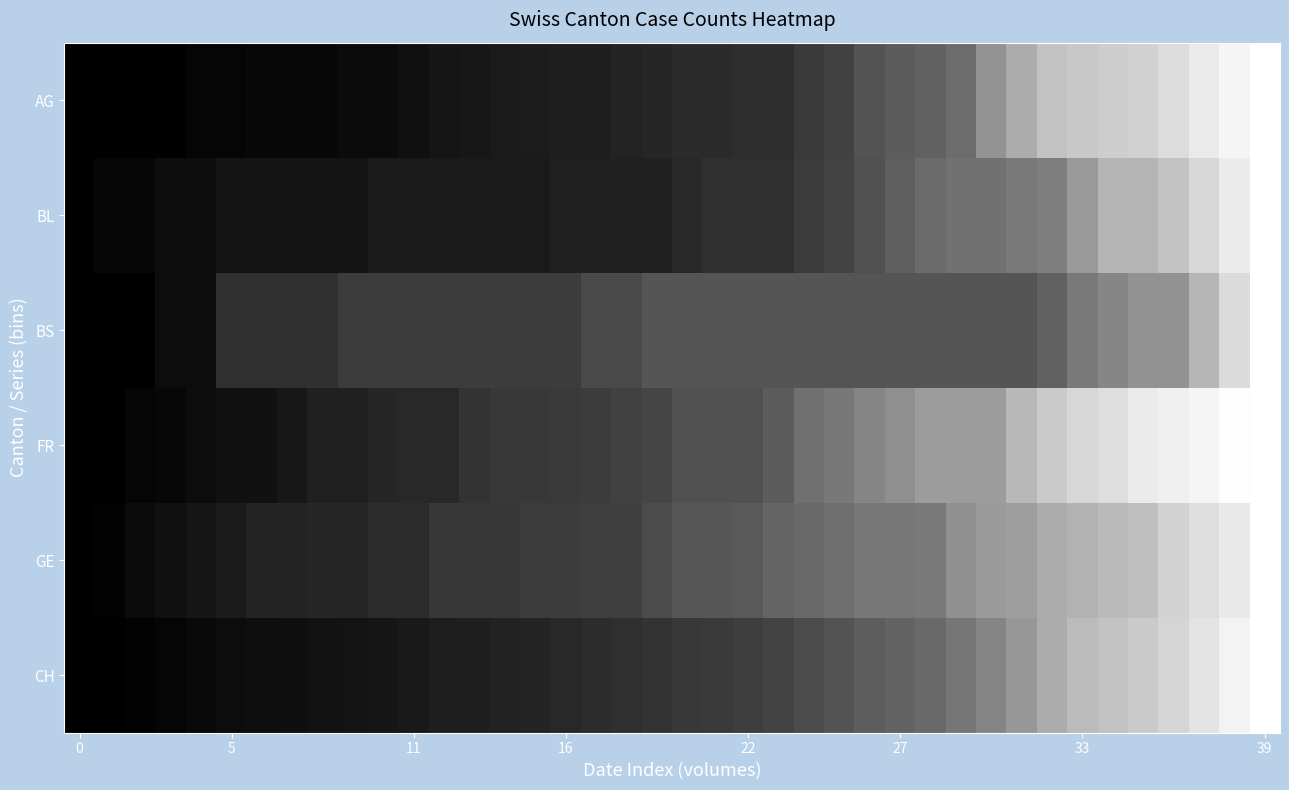

Count the number of categories in the chart.

40